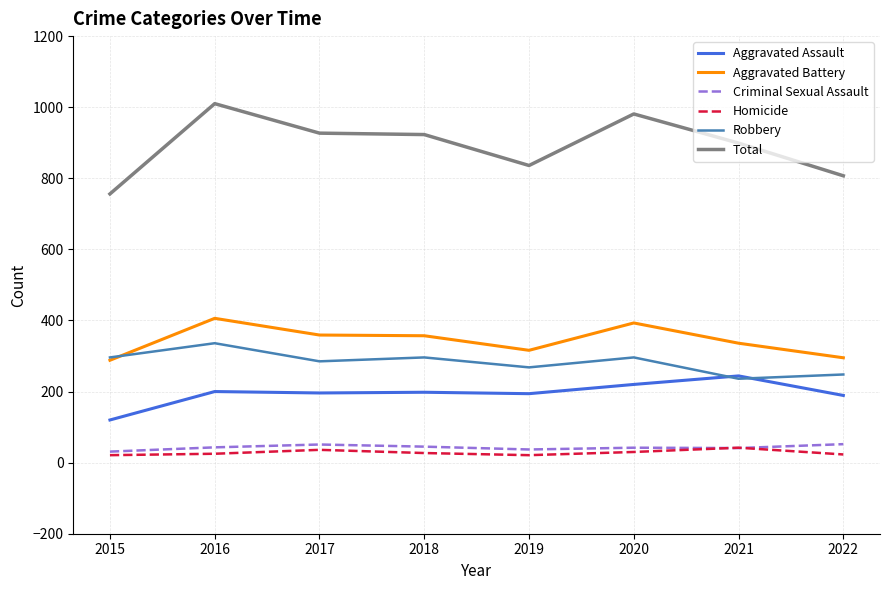

How many values in the Criminal Sexual Assault series are below 43?

4